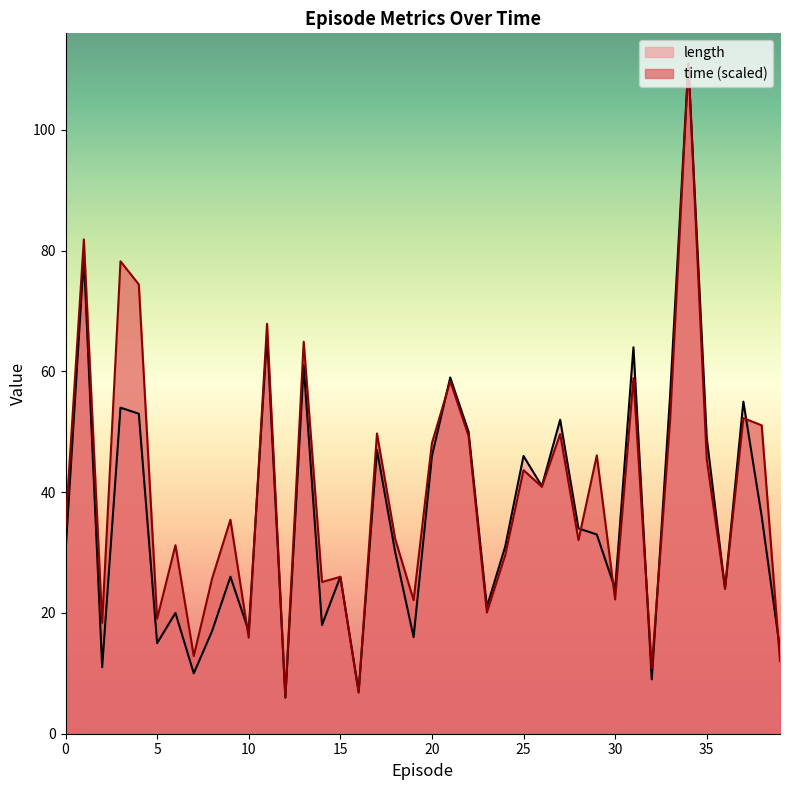

Which series ends up on top after the final intersection of time and length?

length